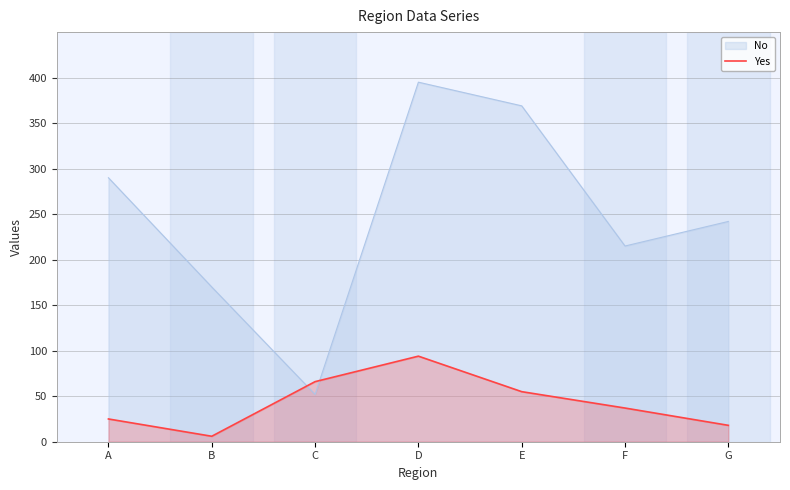

At which category does the data reach its first local peak?

D